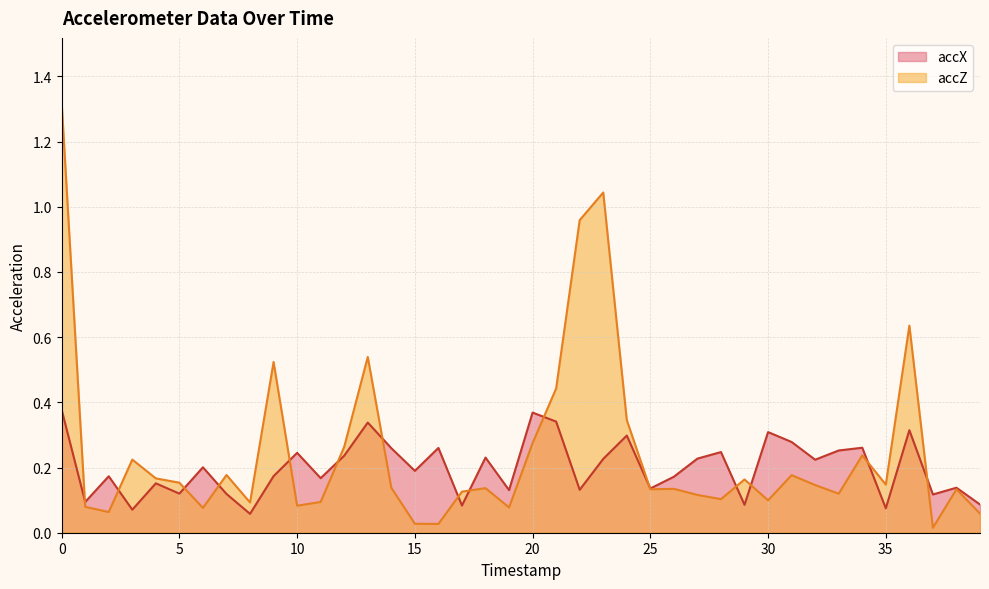

Reading left to right, extract all data points from this chart.

accX: 0.4	0.1	0.2	0.1	0.2	0.1	0.2	0.1	0.1	0.2	0.2	0.2	0.2	0.3	0.3	0.2	0.3	0.1	0.2	0.1	0.4	0.3	0.1	0.2	0.3	0.1	0.2	0.2	0.2	0.1	0.3	0.3	0.2	0.3	0.3	0.1	0.3	0.1	0.1	0.1
accZ: 1.3	0.1	0.1	0.2	0.2	0.2	0.1	0.2	0.1	0.5	0.1	0.1	0.3	0.5	0.1	0.0	0.0	0.1	0.1	0.1	0.3	0.4	1.0	1.0	0.3	0.1	0.1	0.1	0.1	0.2	0.1	0.2	0.1	0.1	0.2	0.1	0.6	0.0	0.1	0.1